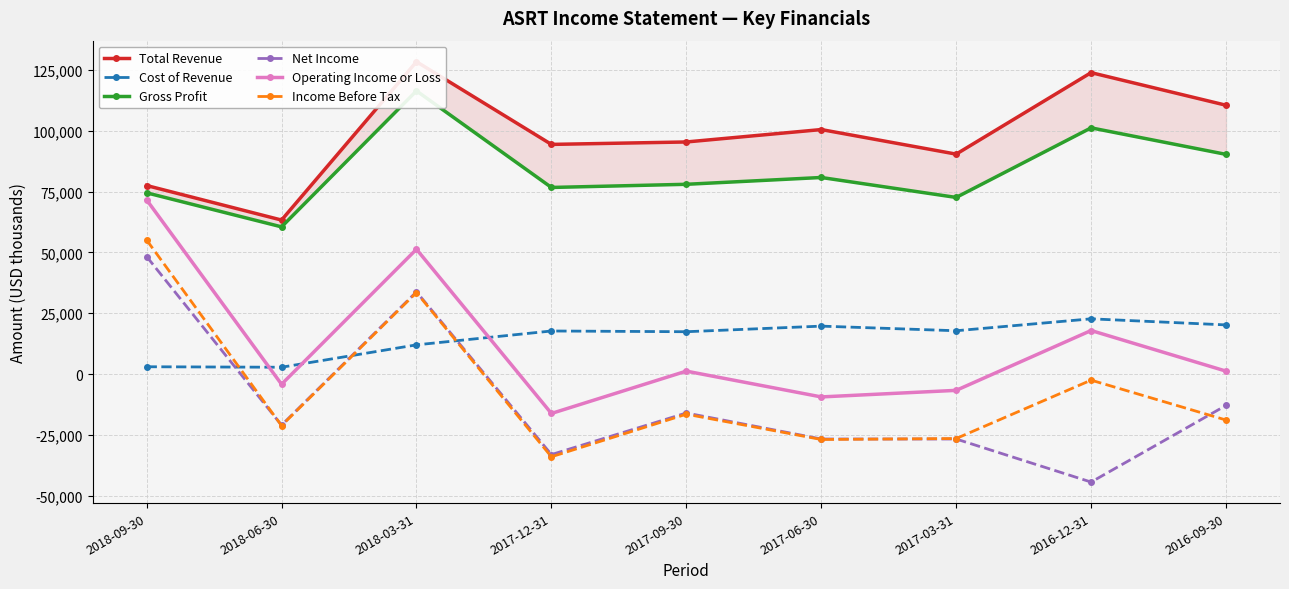

Which series has the widest spread of values?

Net Income